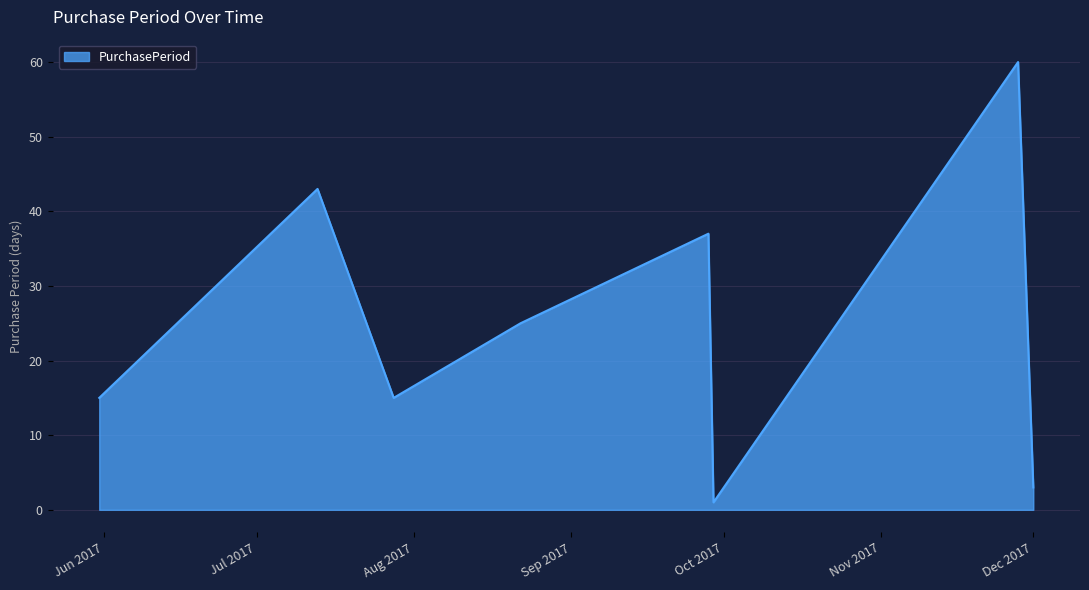

What is the sum of all values?

199